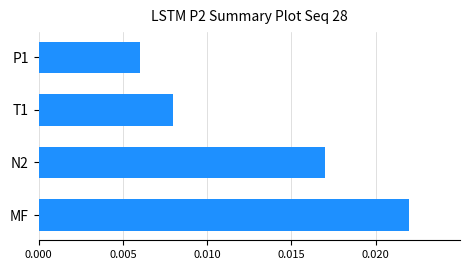

Between N2 and MF, which is larger?

MF